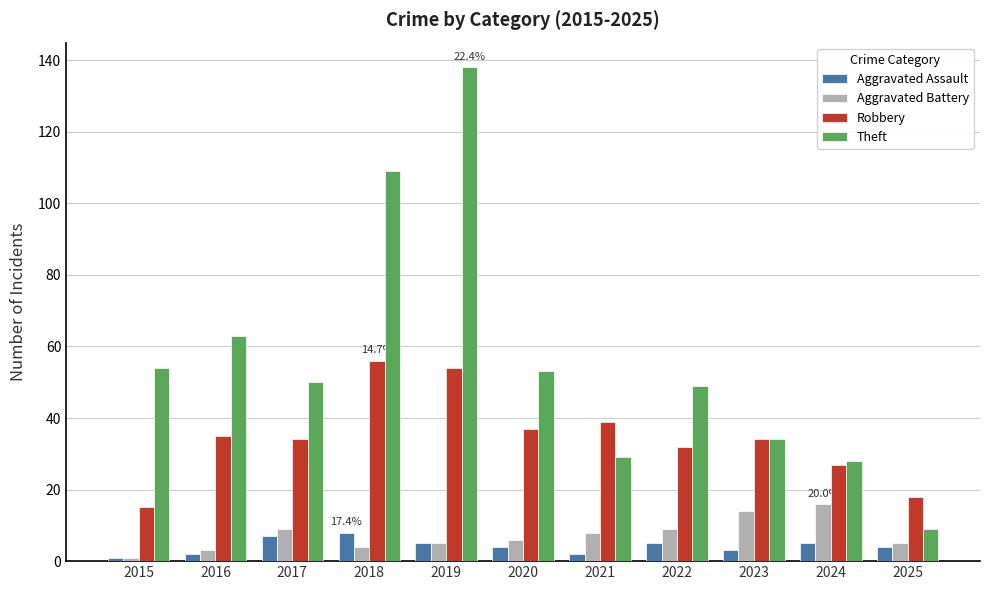

Which series has the largest range (max minus min)?

Theft